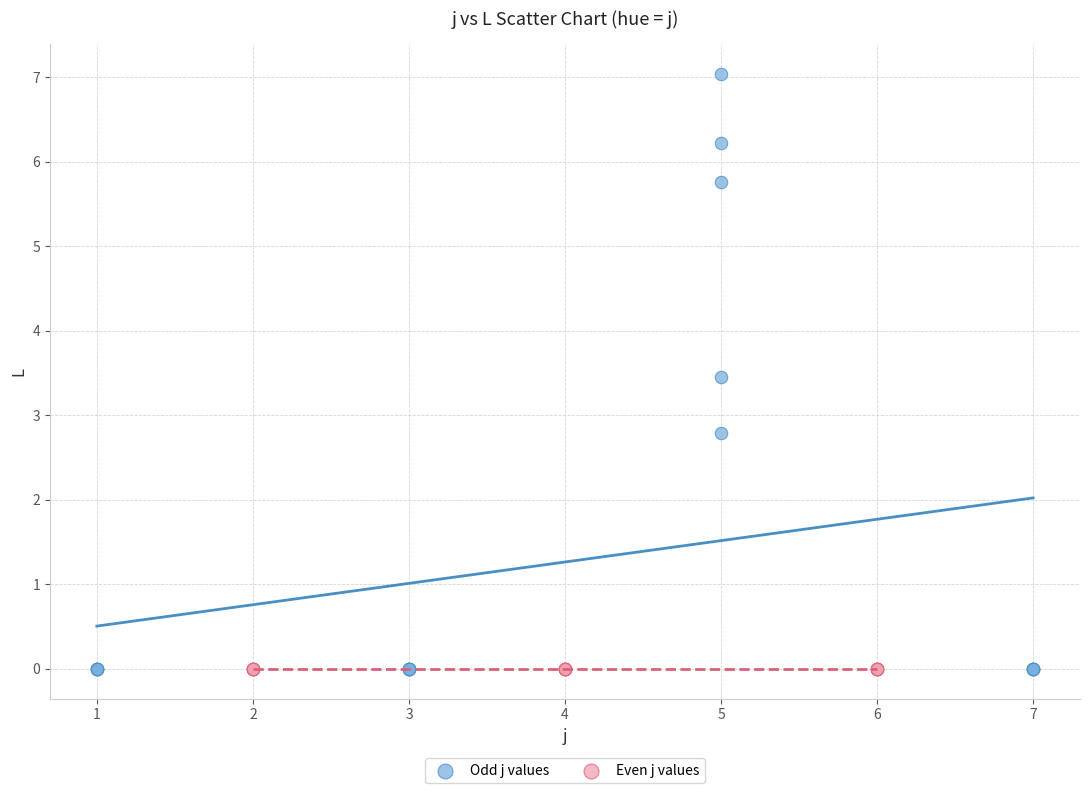

Which series contains the highest Y value?

Odd j values